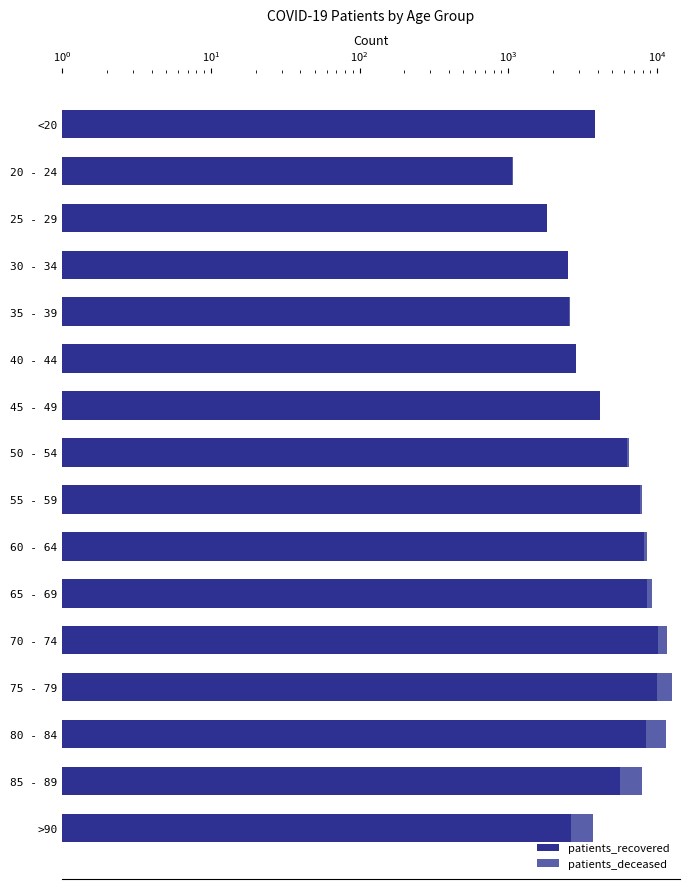

What is the difference between the second highest and minimum values in the patients_deceased series?

2612